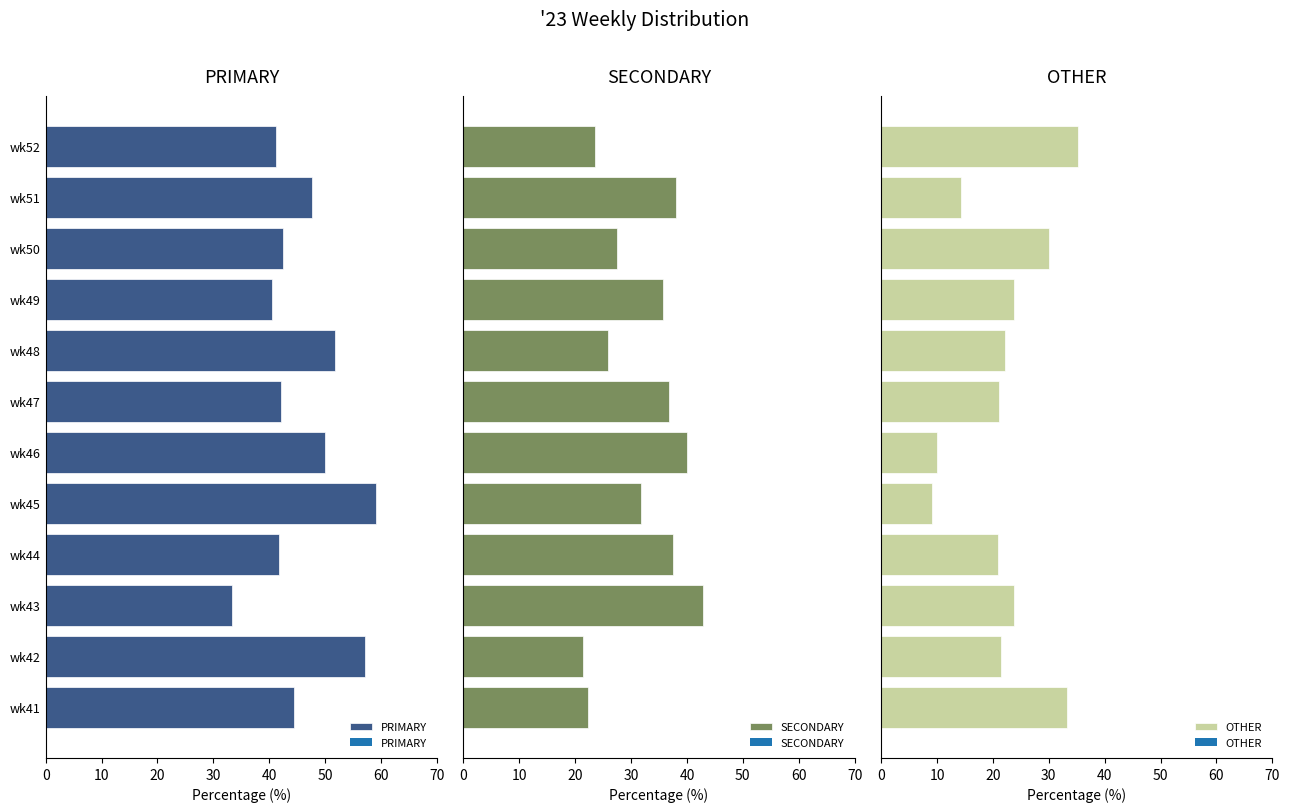

What is the sum of all OTHER values?

265.2